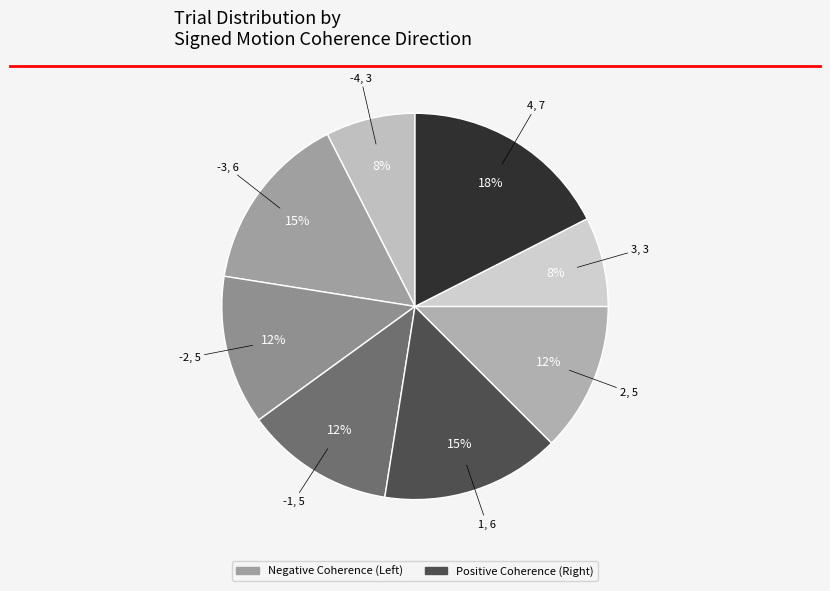

How many slices are in this pie chart?

8